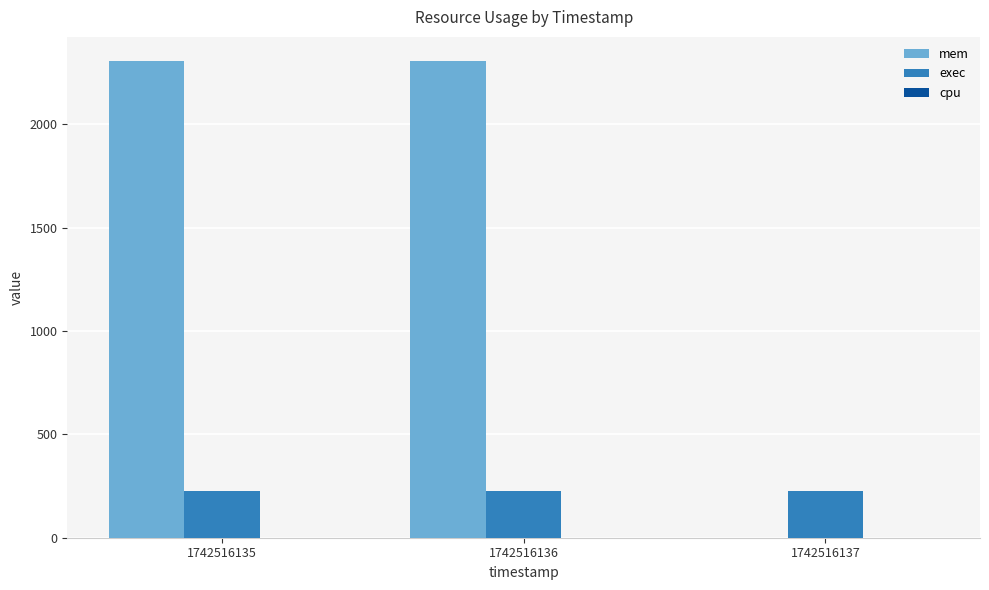

What is the maximum value for exec?

224